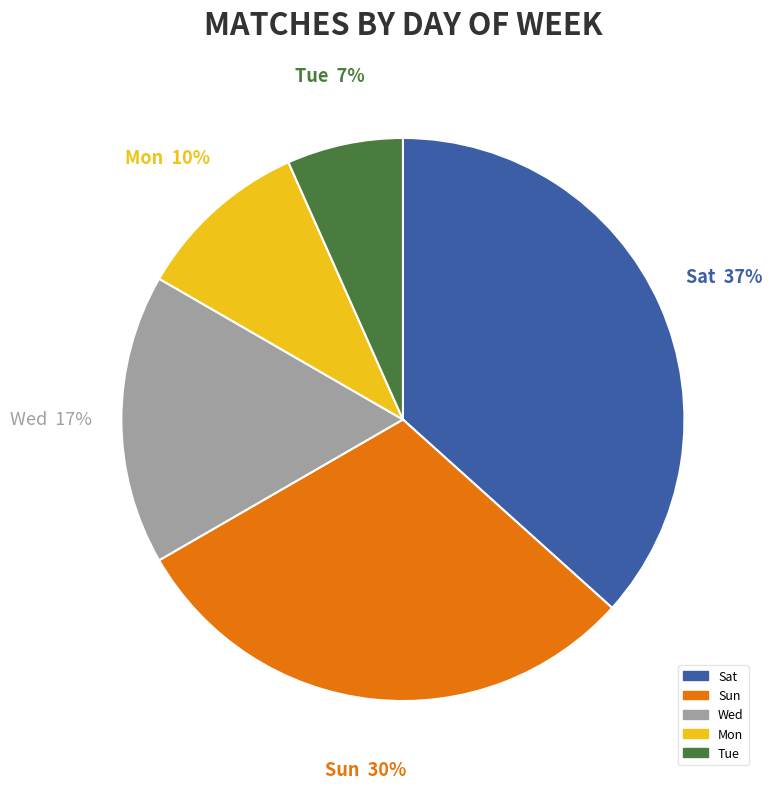

Is it true that Sat is 43% of the pie?

False